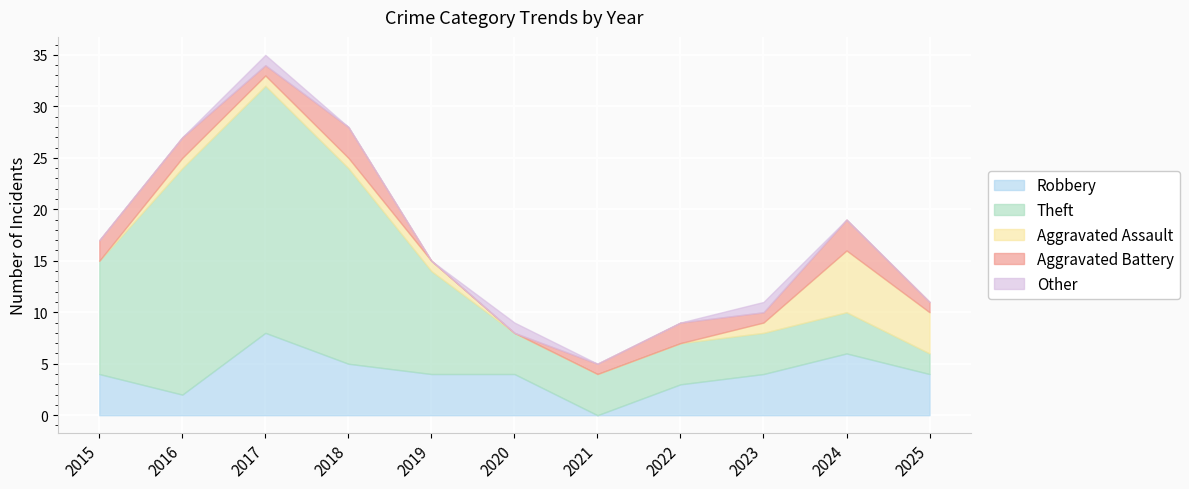

At which category is the sum across all series the highest?

2017